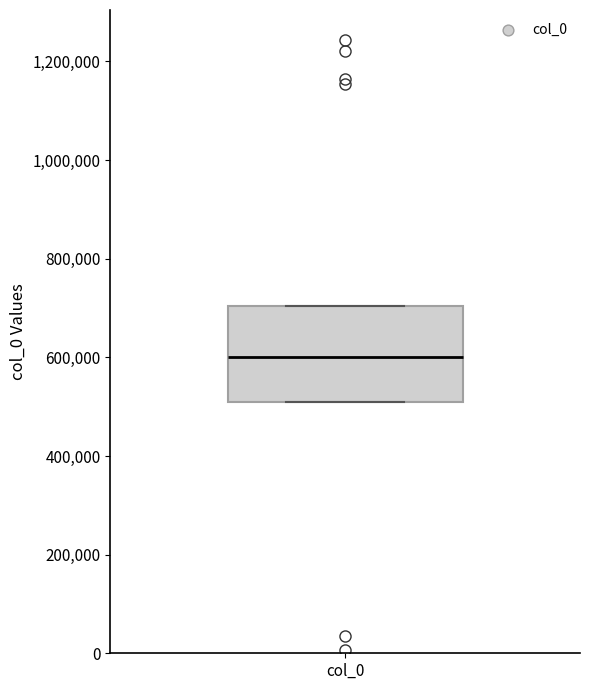

Read this box plot against the y-axis: the position of the median line, the range covered by the box, and the ends of both whiskers. The values are not printed on the chart, so give them approximately, as read against the axis.

median 600000, box 500000 to 700000, whiskers 500000 to 700000